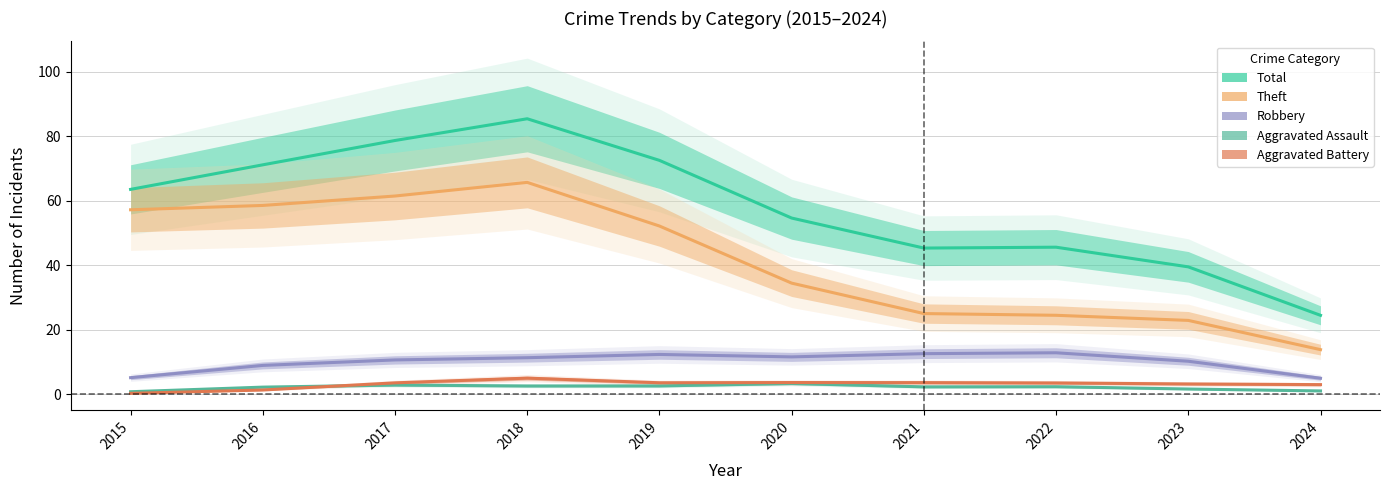

At which category does the chart reach its minimum across all series?

2015